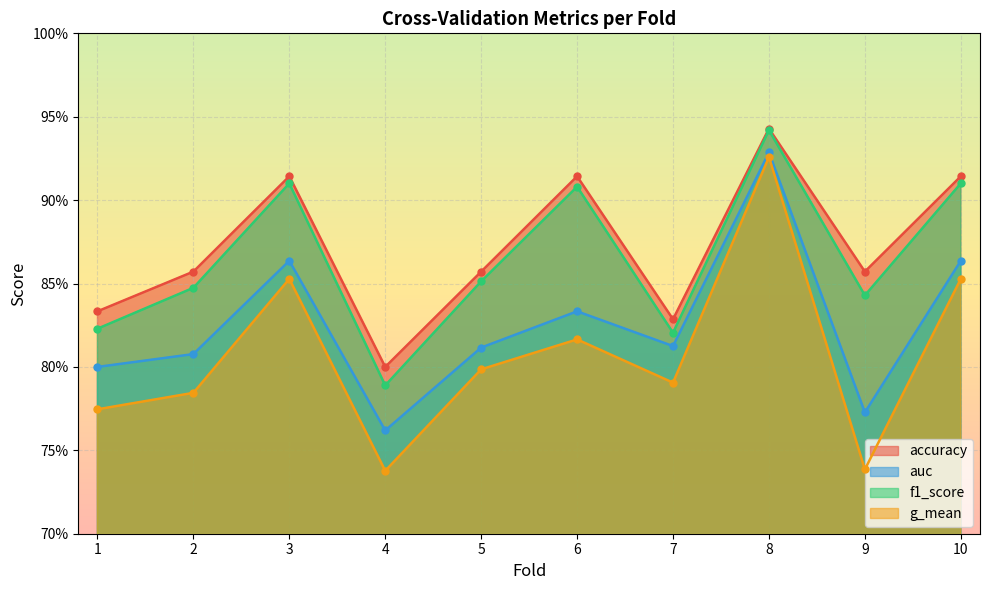

Which series has the largest total across all categories?

accuracy